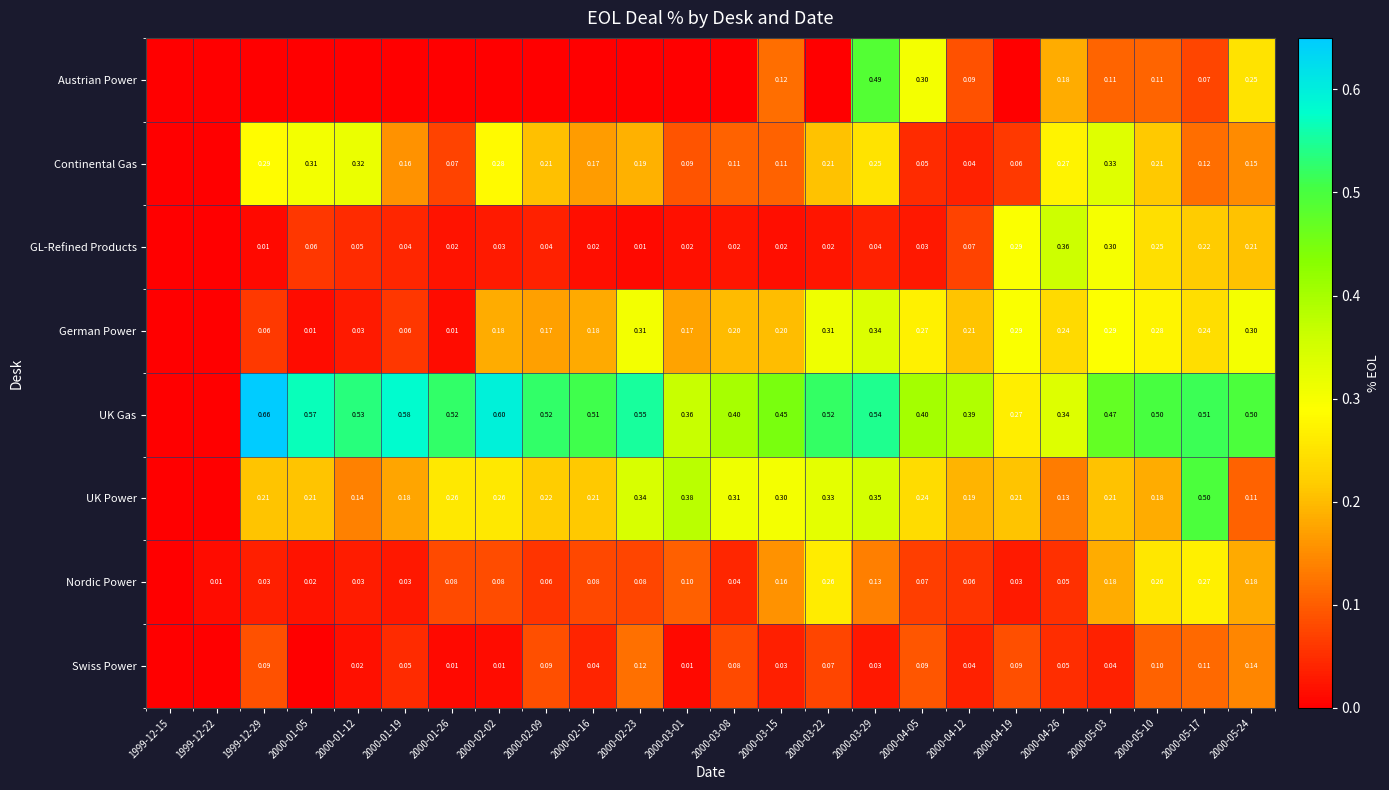

Which category has the highest value across all series?

1999-12-29